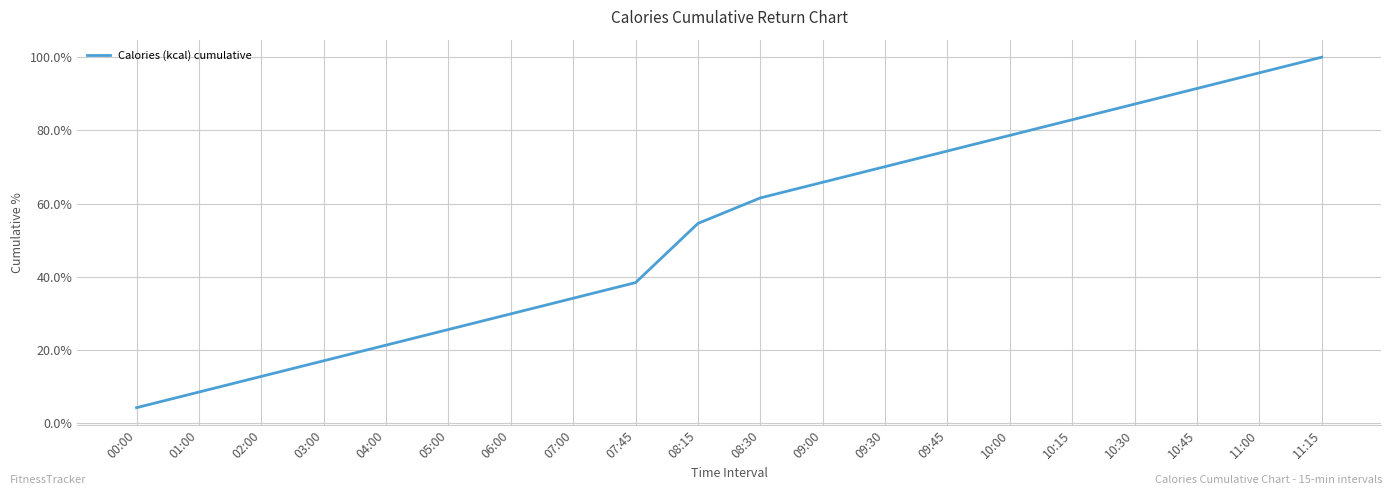

At which label does the data first exceed 61?

08:30